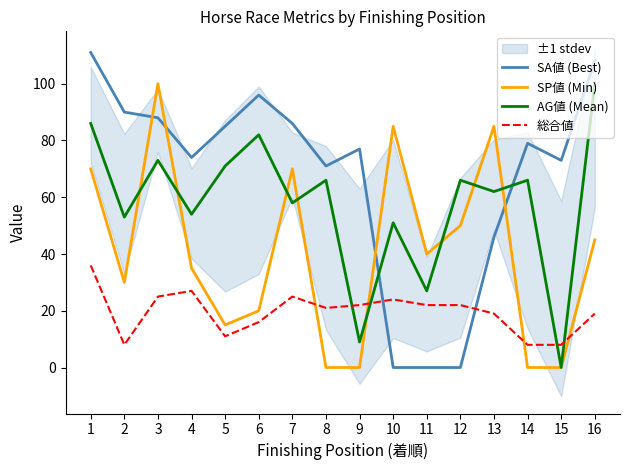

At which category is the sum across all series the highest?

1